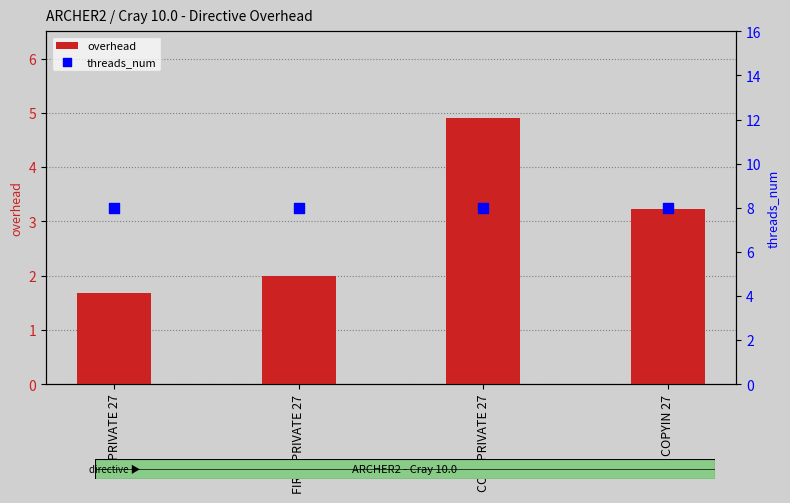

At which category is the sum across all series the highest?

COPYPRIVATE 27